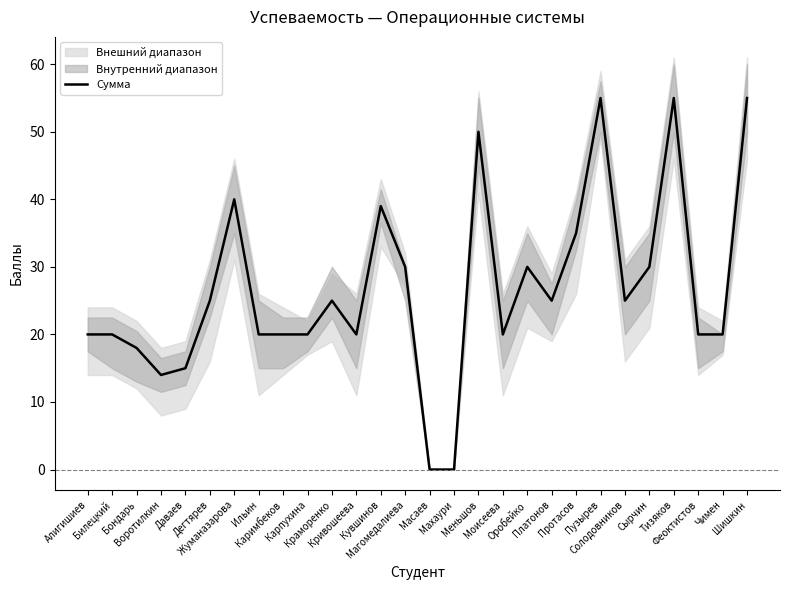

What position from the left is Воротилкин?

4